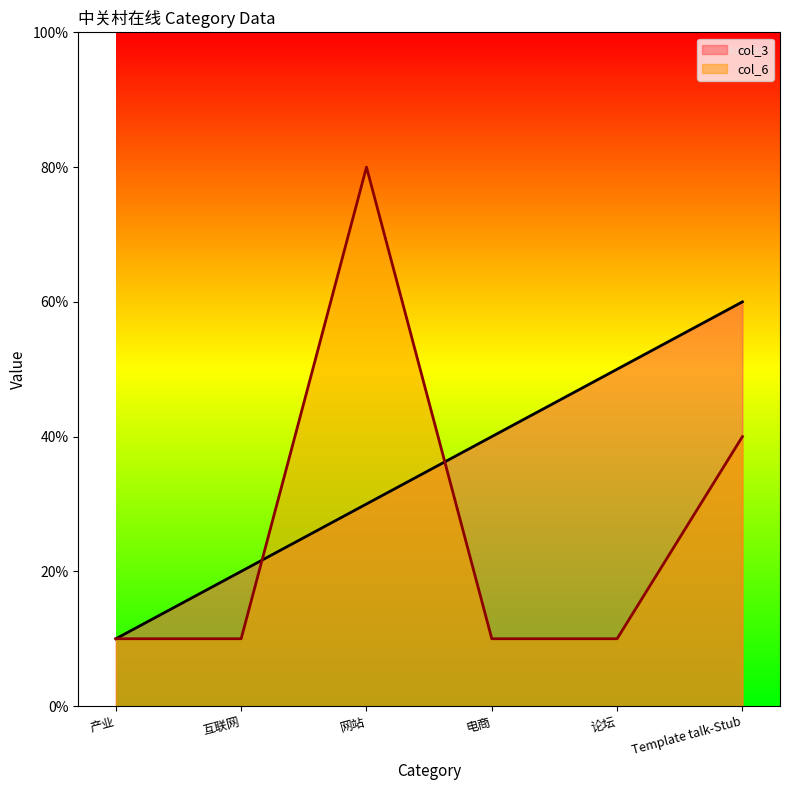

Count the col_3 values in the range 2 to 5.

4